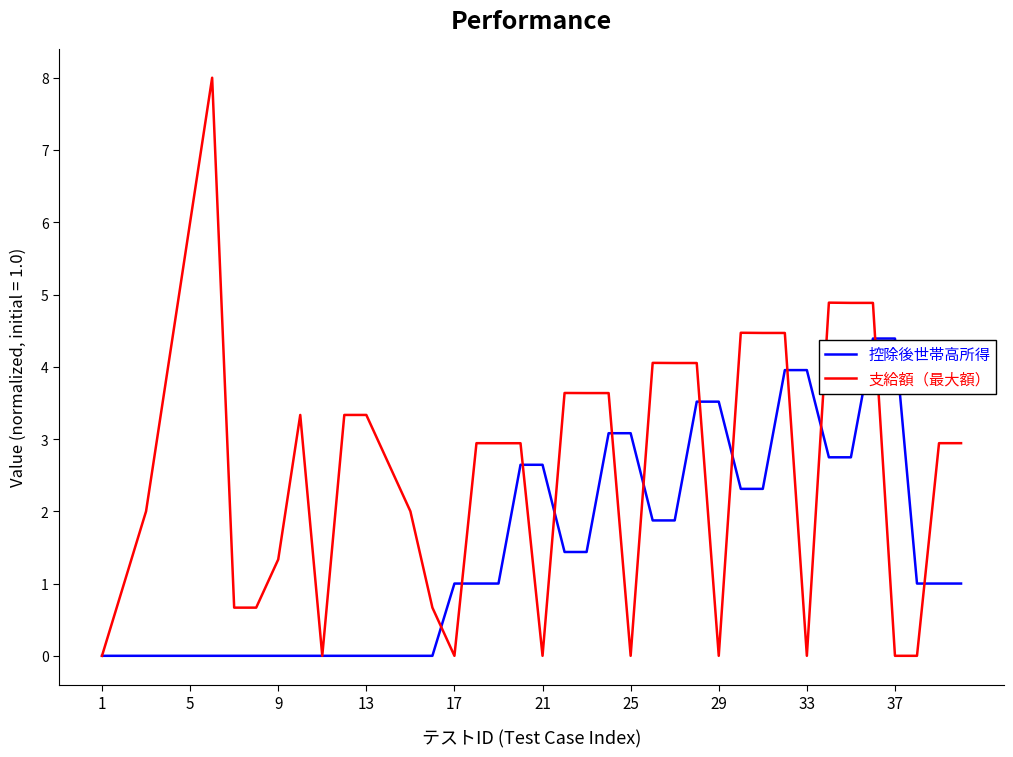

Which series has the widest spread of values?

支給額（最大額）